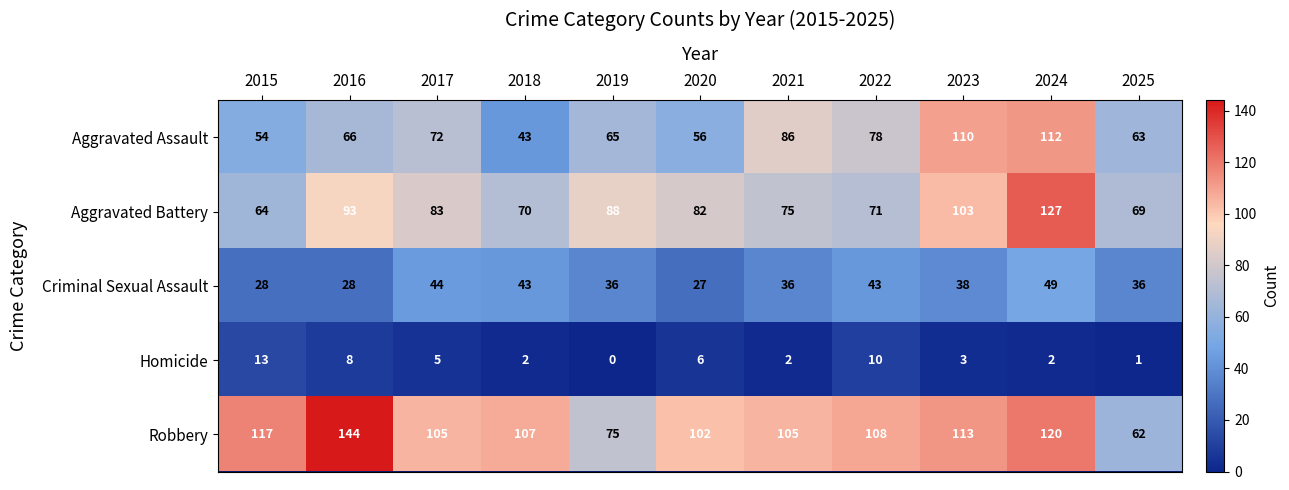

What is the difference between the second highest and second lowest values in the Homicide series?

9